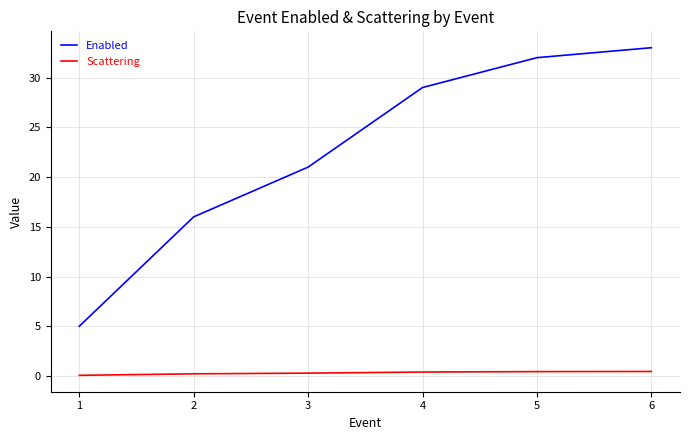

List the series in order of their overall mean, highest first.

Enabled, Scattering